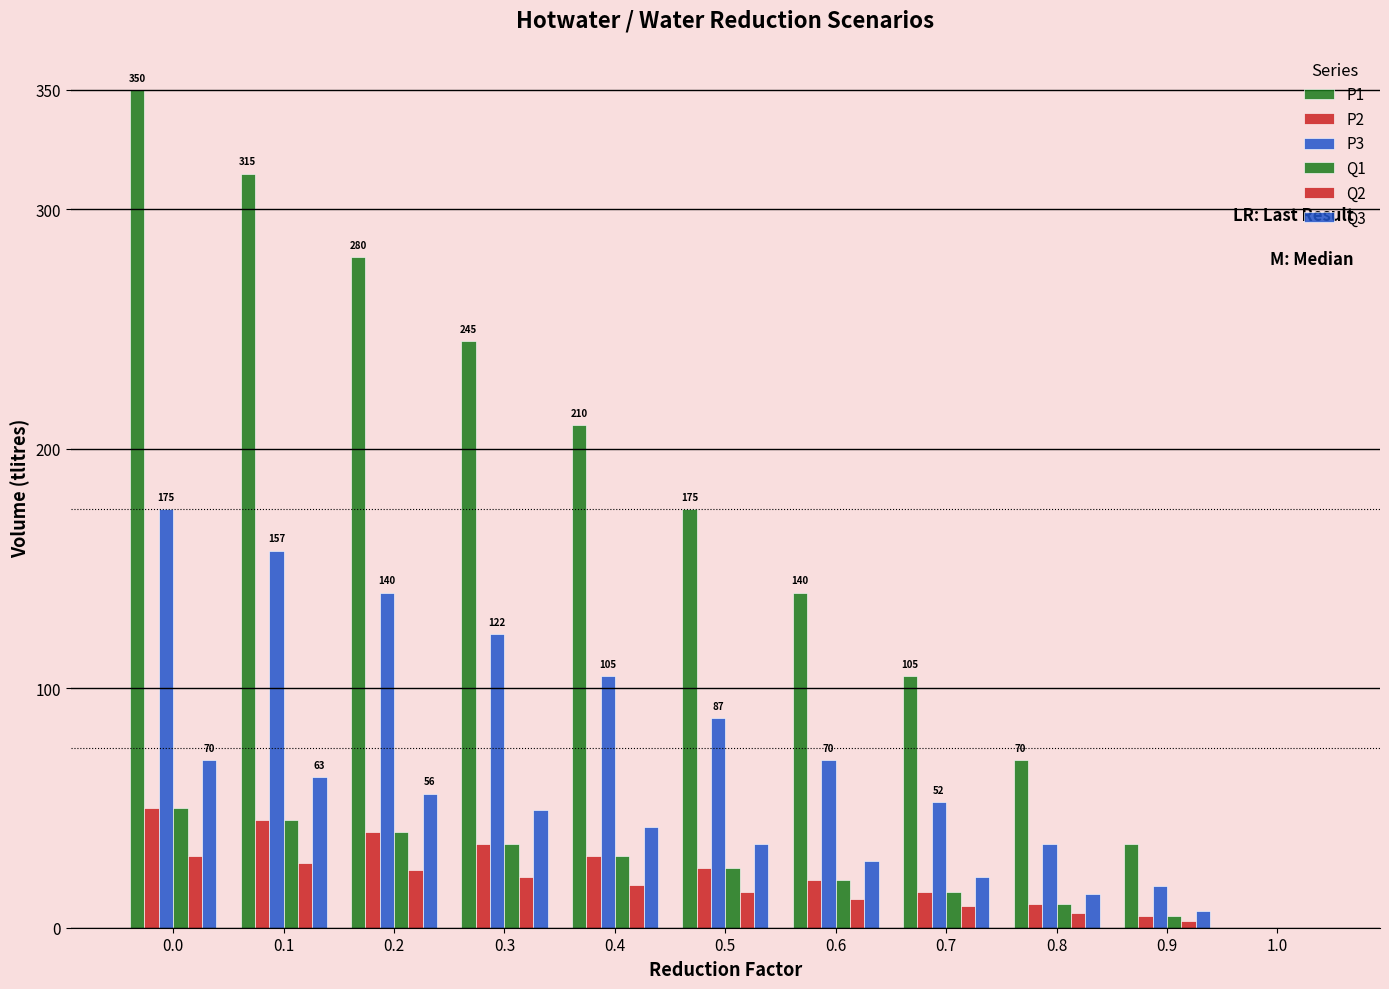

What is the difference between the highest and lowest values at 0.7?

96.0